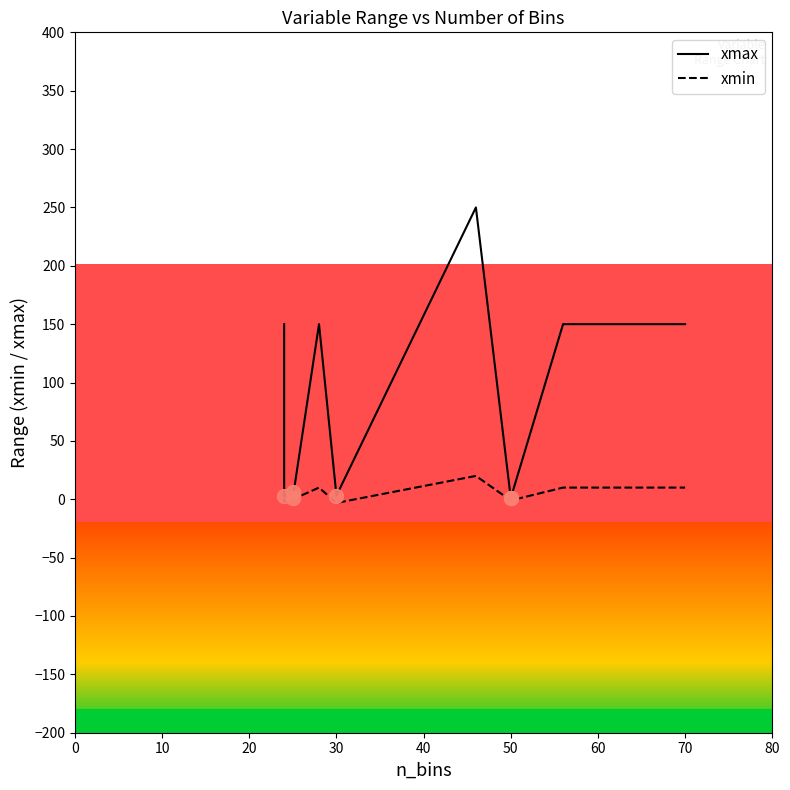

True or false: xmin has more than 1 points higher than both neighbors.

True